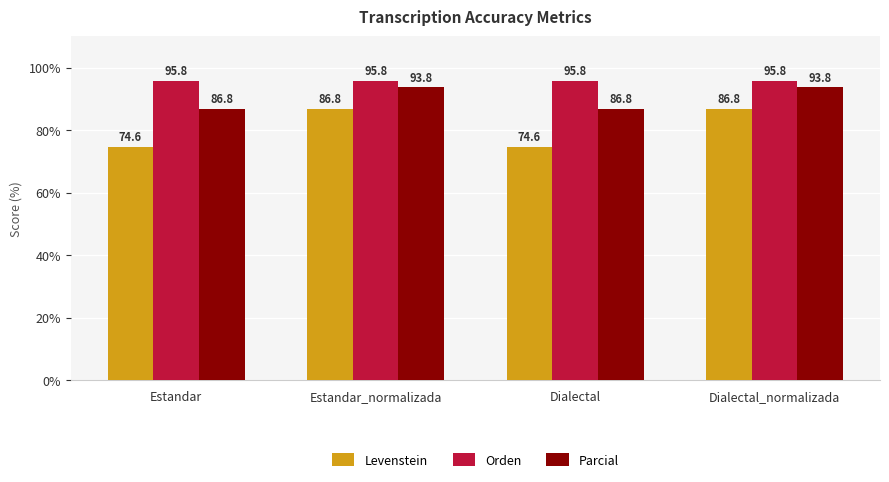

What is the minimum value for Levenstein?

74.6